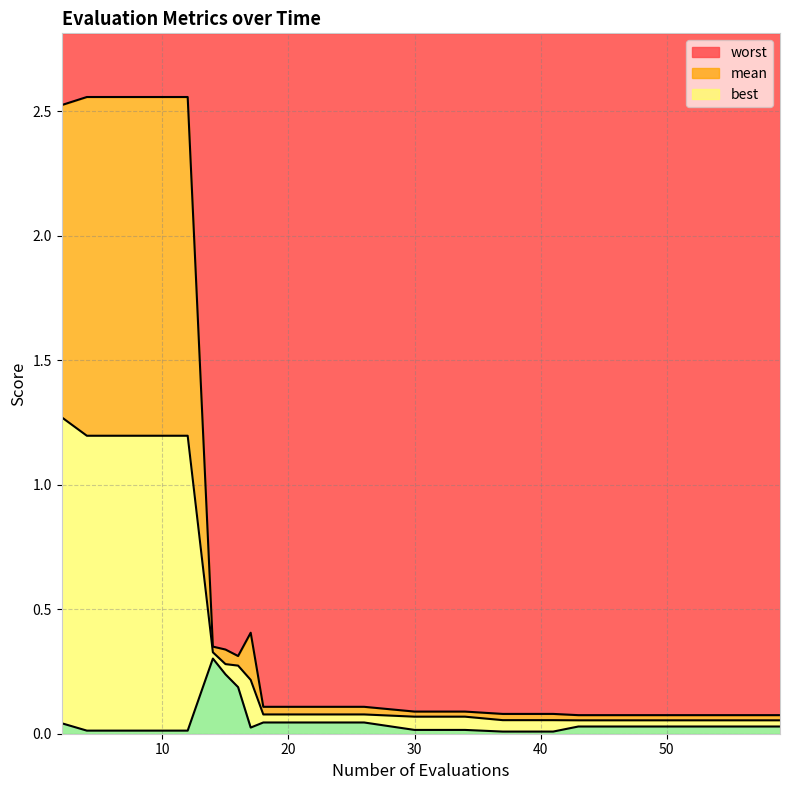

Is it true that best equals 0.0 at 18?

False